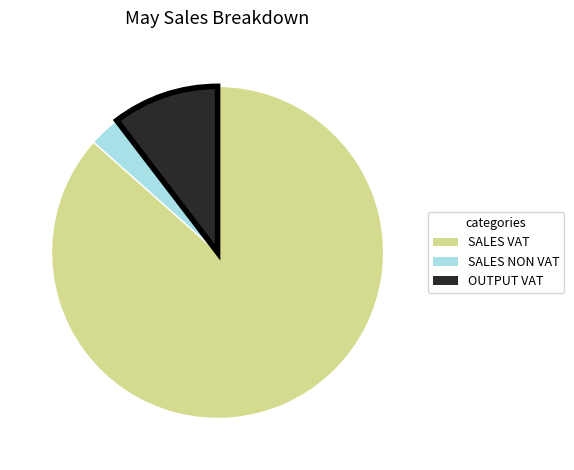

Which slice is the largest?

SALES VAT